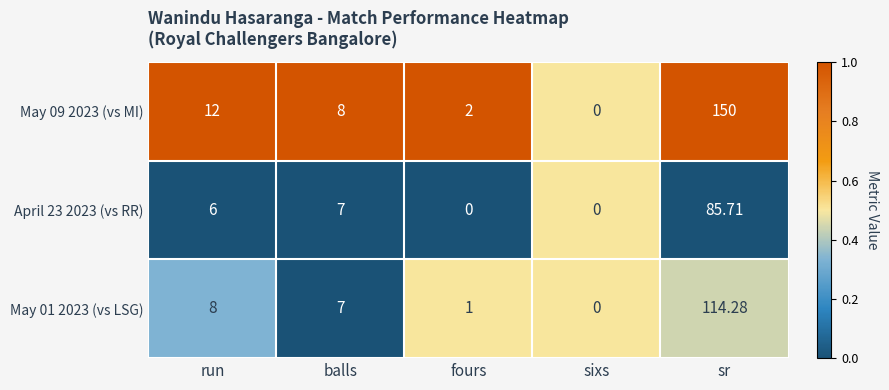

Where is May 09 2023 (vs MI) nearest to the value 75?

run